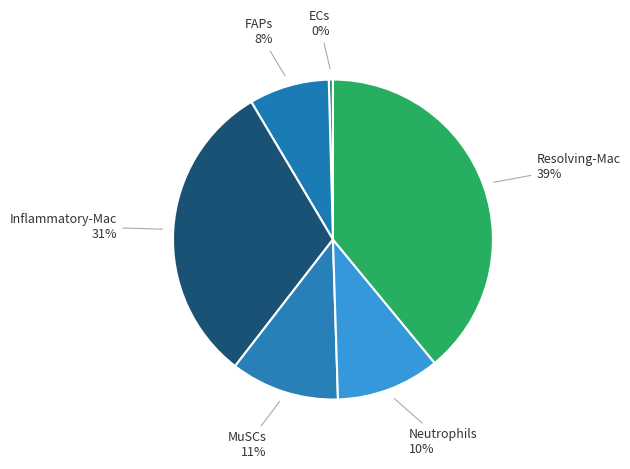

How many slices are in this pie chart?

6